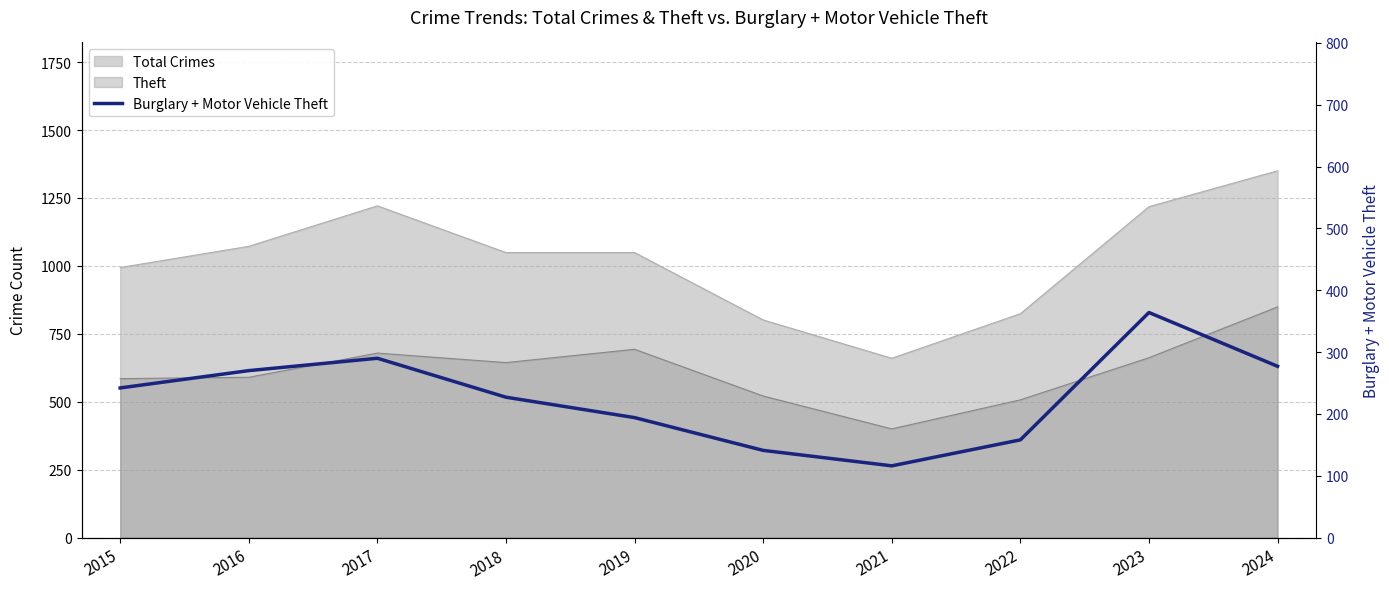

Reading left to right, what are all the values shown in this chart?

2015=242	2016=270	2017=290	2018=227	2019=194	2020=141	2021=116	2022=158	2023=364	2024=277